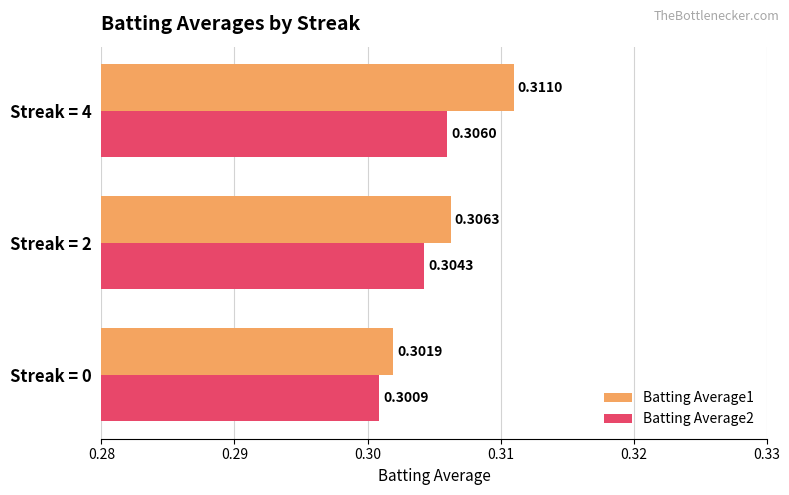

What is the total value across all series at Streak = 2?

0.6